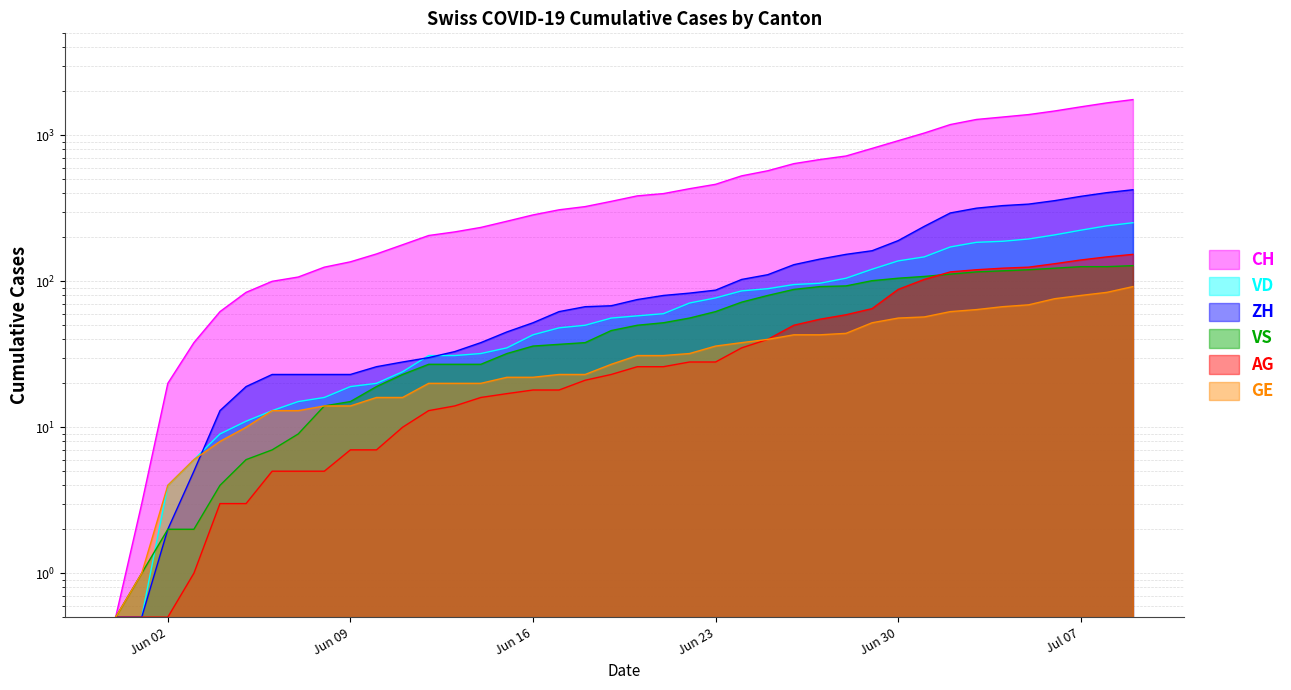

What are all the series names shown in the legend?

CH, VD, ZH, VS, AG, GE